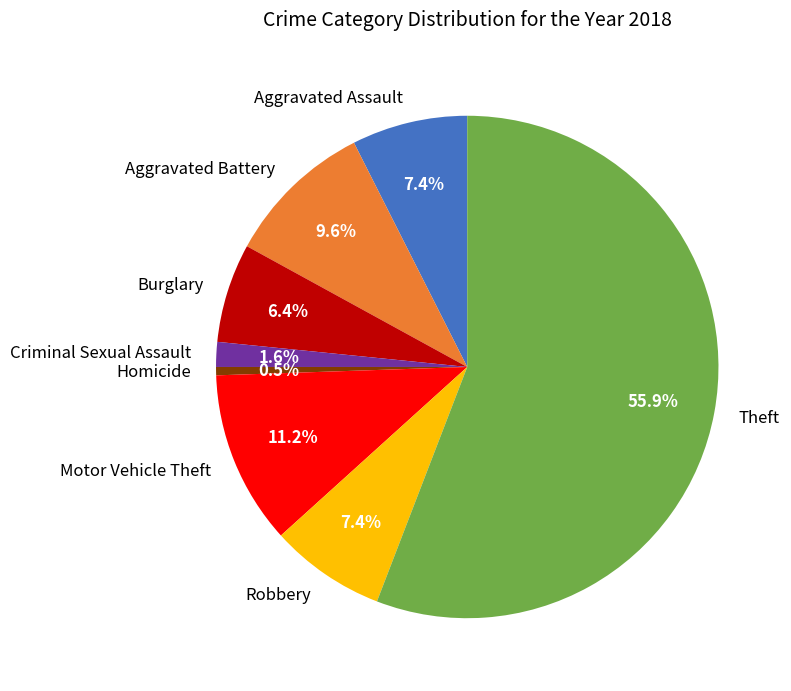

What is the largest slice in the pie chart?

Theft